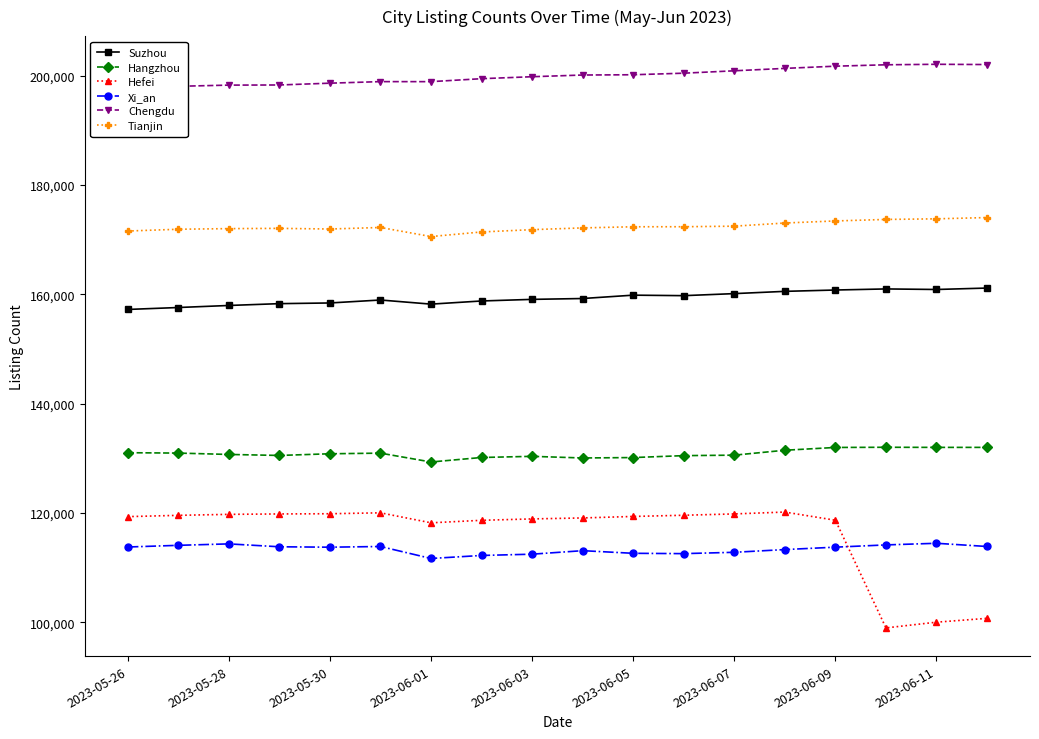

True or false: Tianjin and Hefei cross at least once.

False